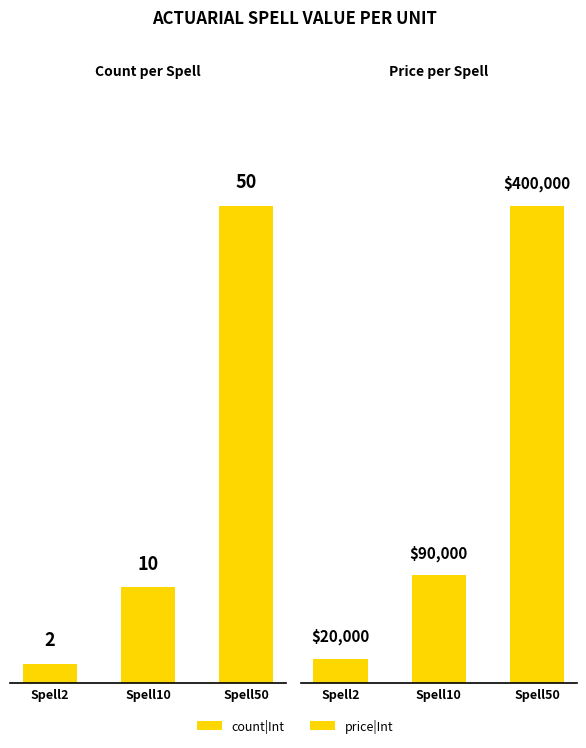

Which category has the highest value in the price|Int series?

Spell50